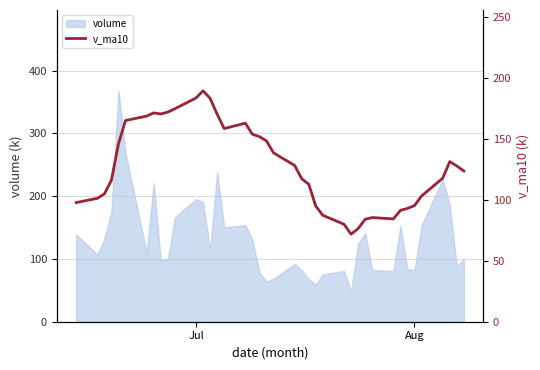

Is this an area chart (filled region under the line)?

No